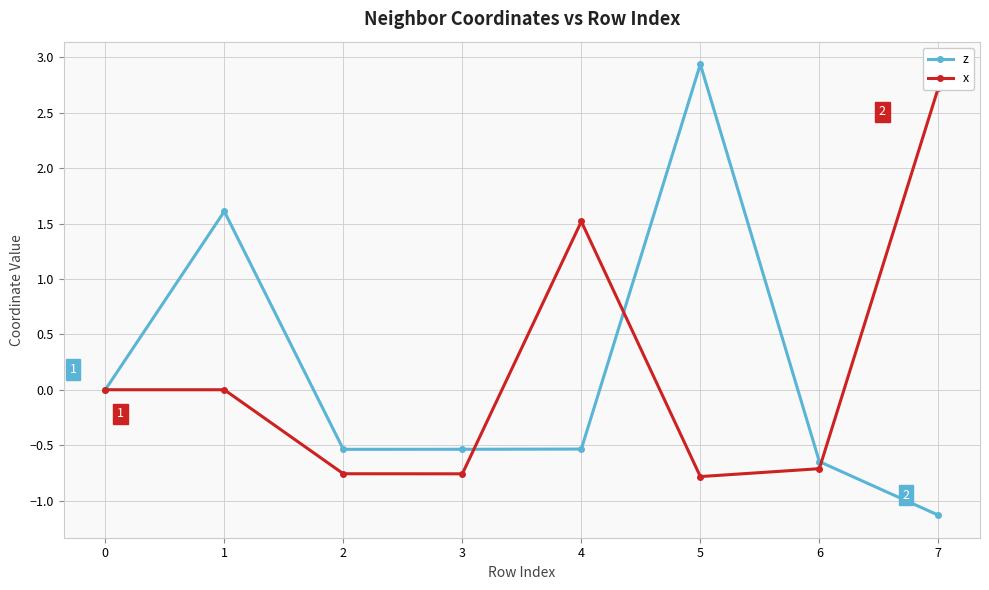

What is the lowest value of the x series?

-0.8